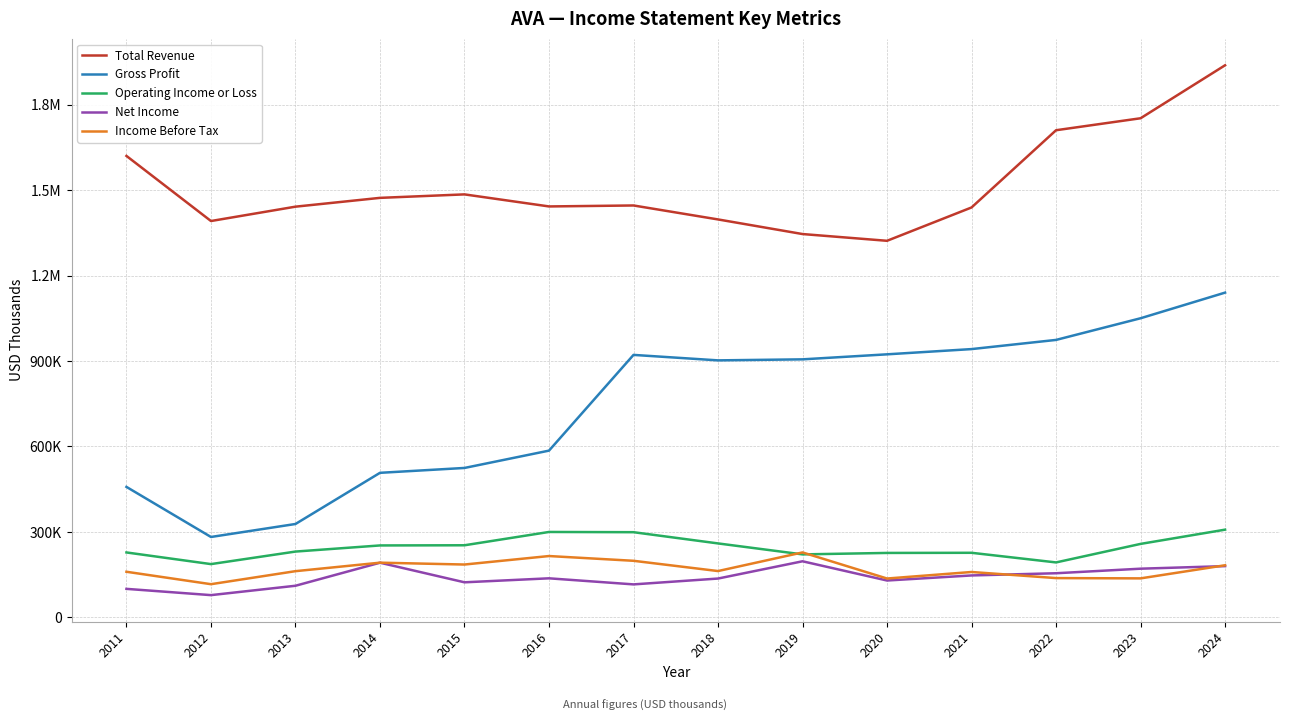

Does the chart have visible grid lines?

Yes